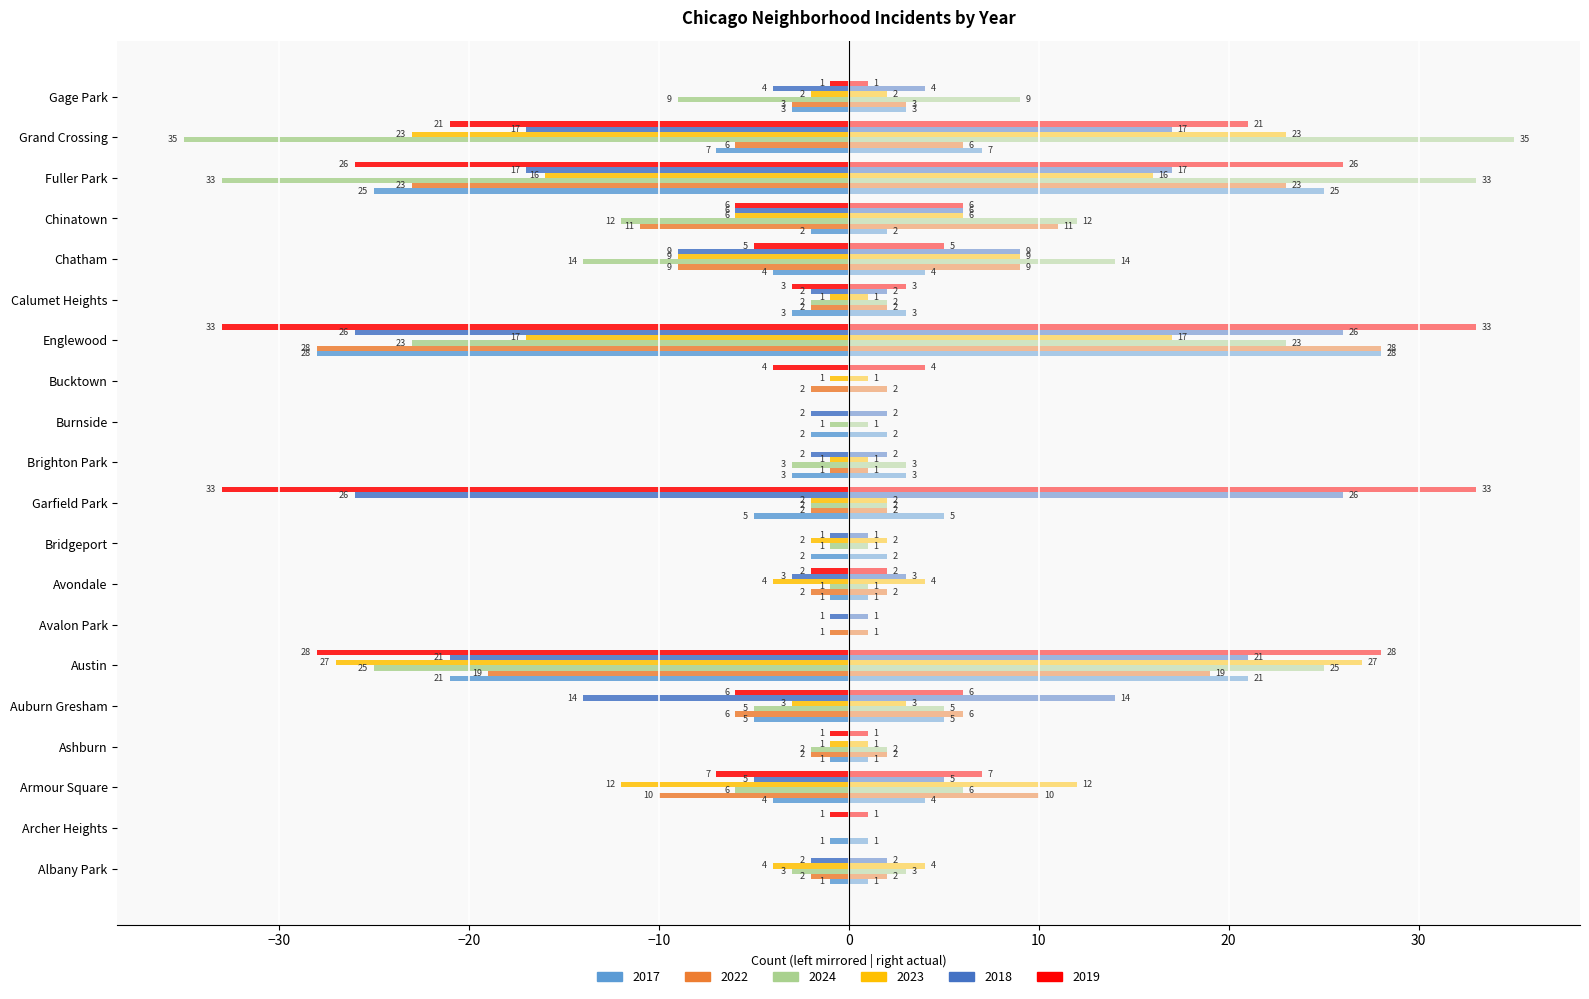

Count the number of data series in this chart.

12